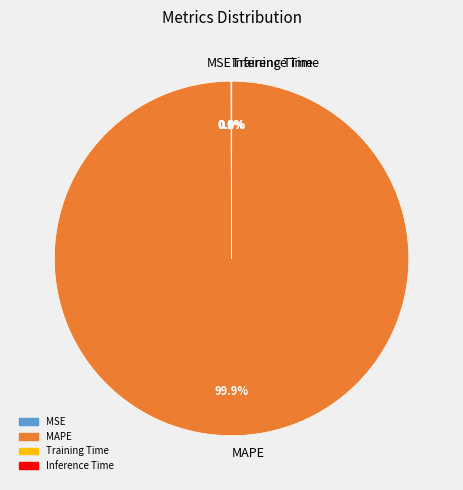

To the nearest percent, what percentage of the pie is MAPE?

100%